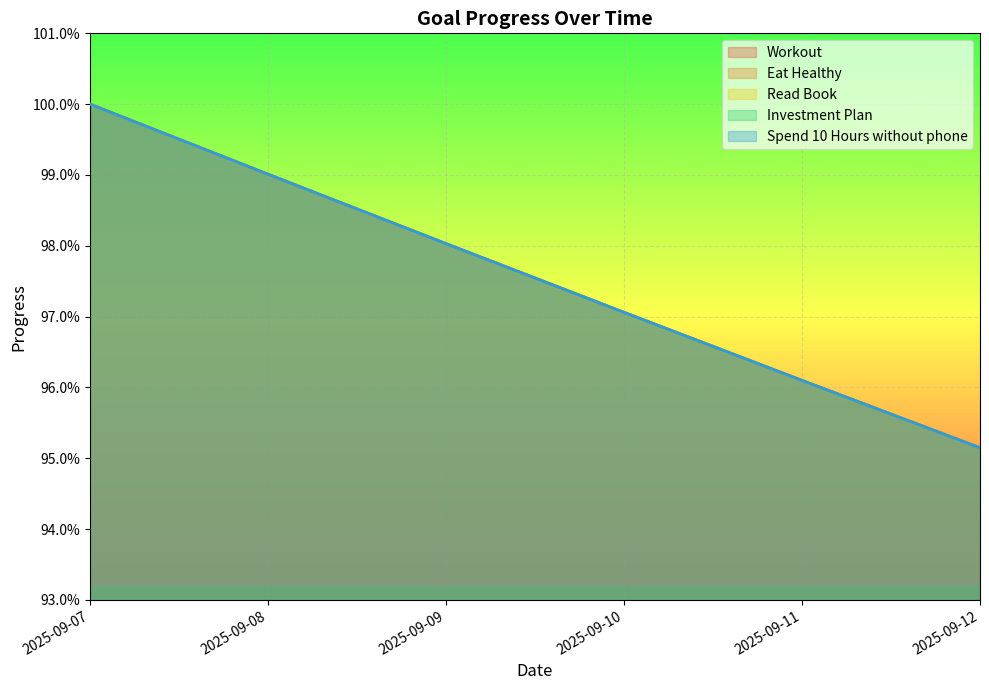

What is the maximum value shown in the chart?

1.0